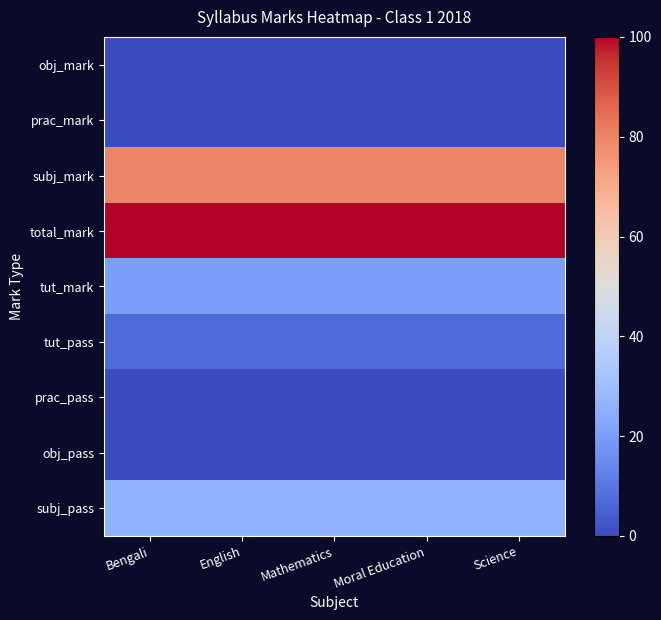

Which series has the largest total across all categories?

total_mark